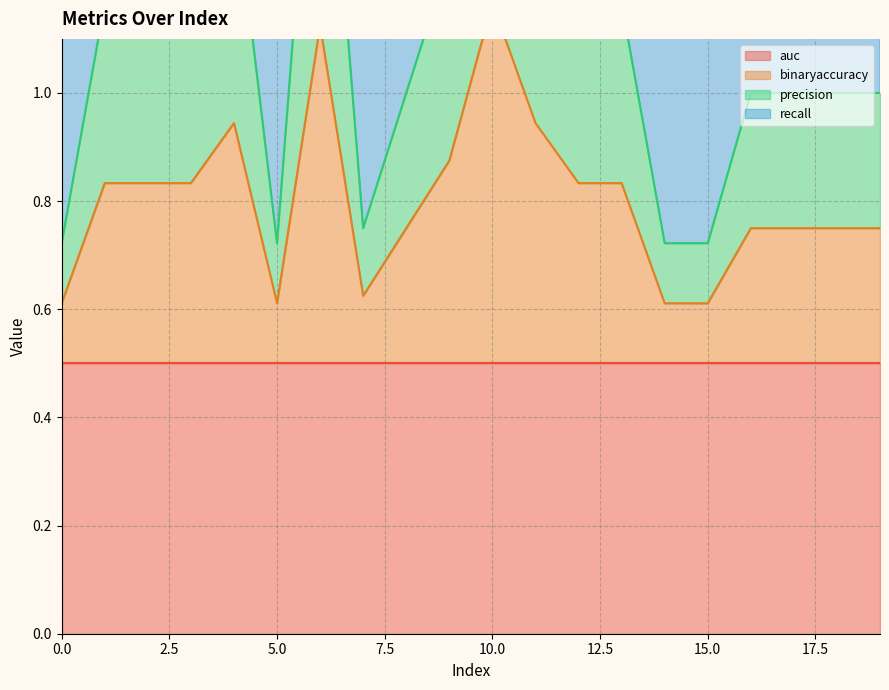

What is the value of the binaryaccuracy point at the 1st from the left?

0.6